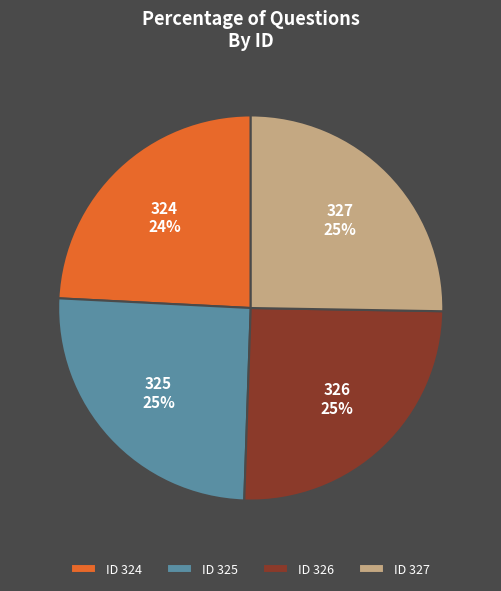

What is the smallest slice in the pie chart?

ID 324